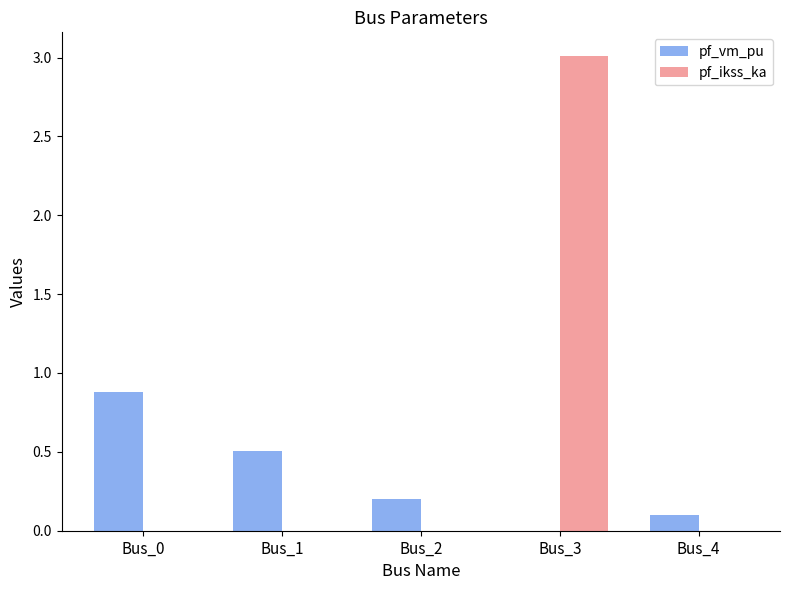

Which category has the highest value across all series?

Bus_3